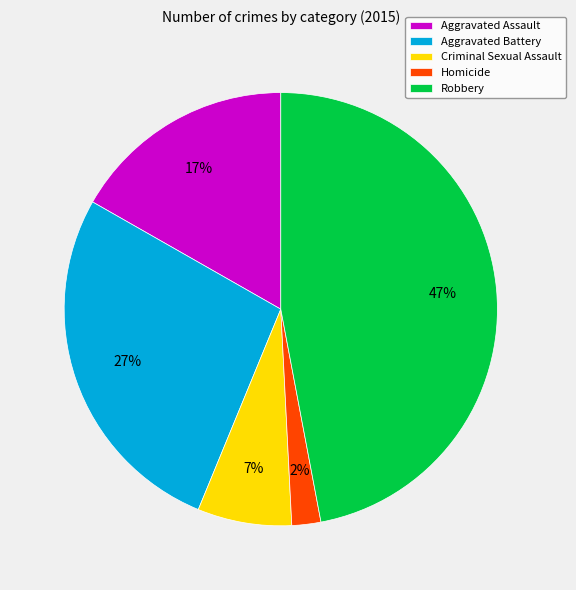

To the nearest percent, what is the combined percentage of Robbery and Homicide?

49%